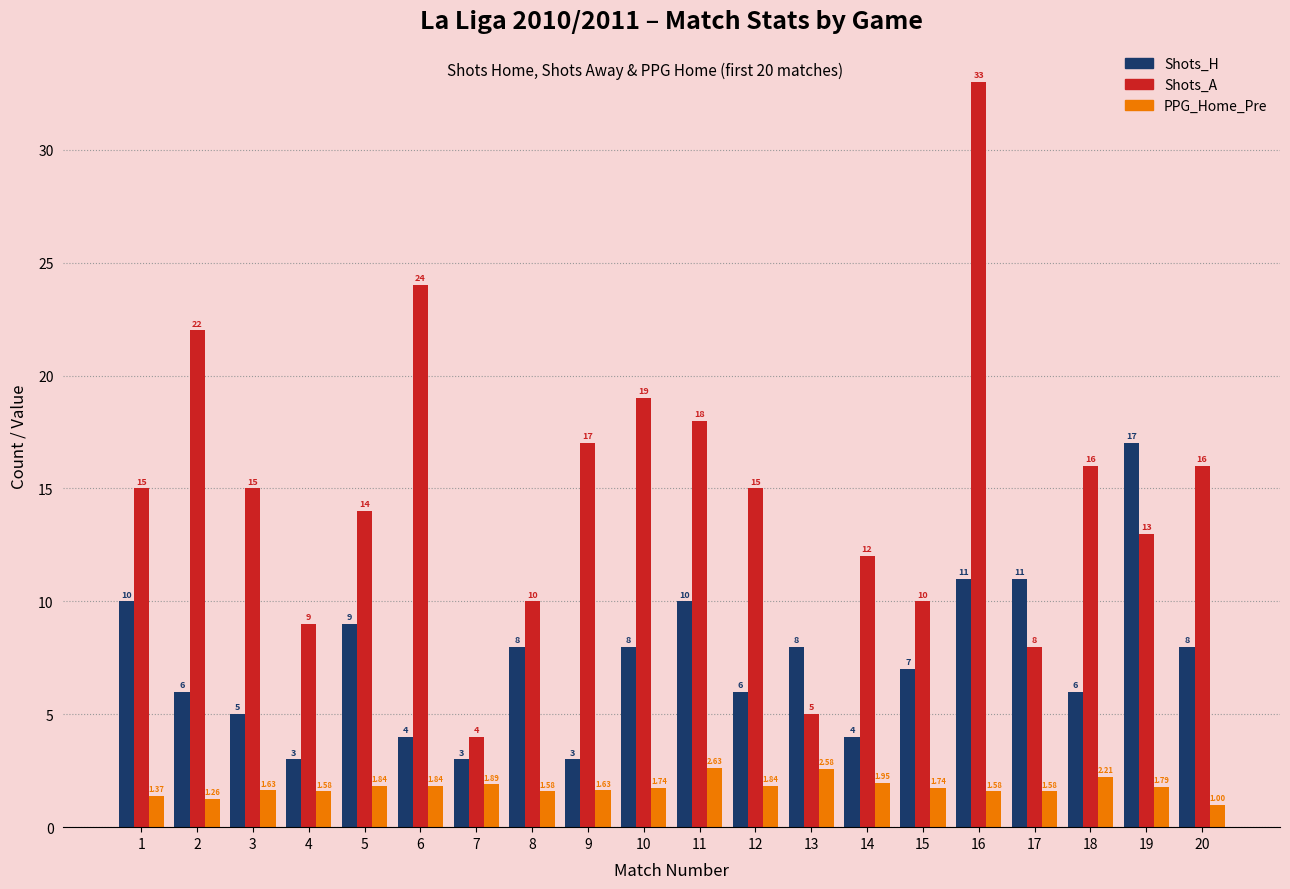

Which category has the highest value in the Shots_A series?

16